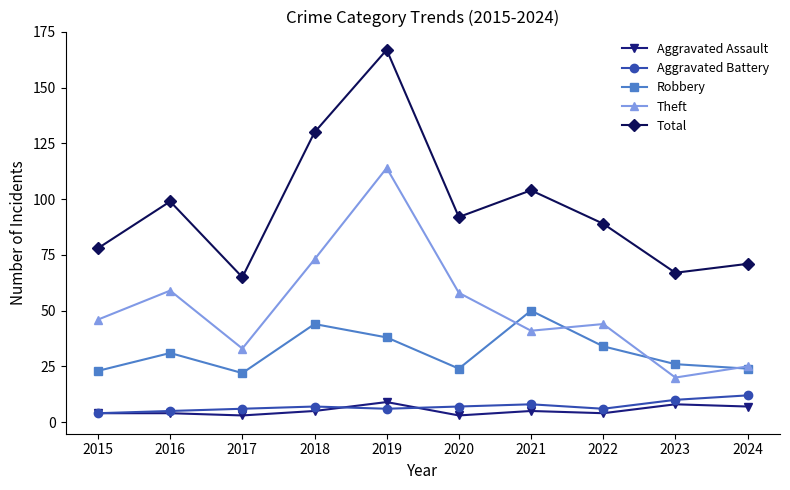

Is this an area chart (filled region under the line)?

No